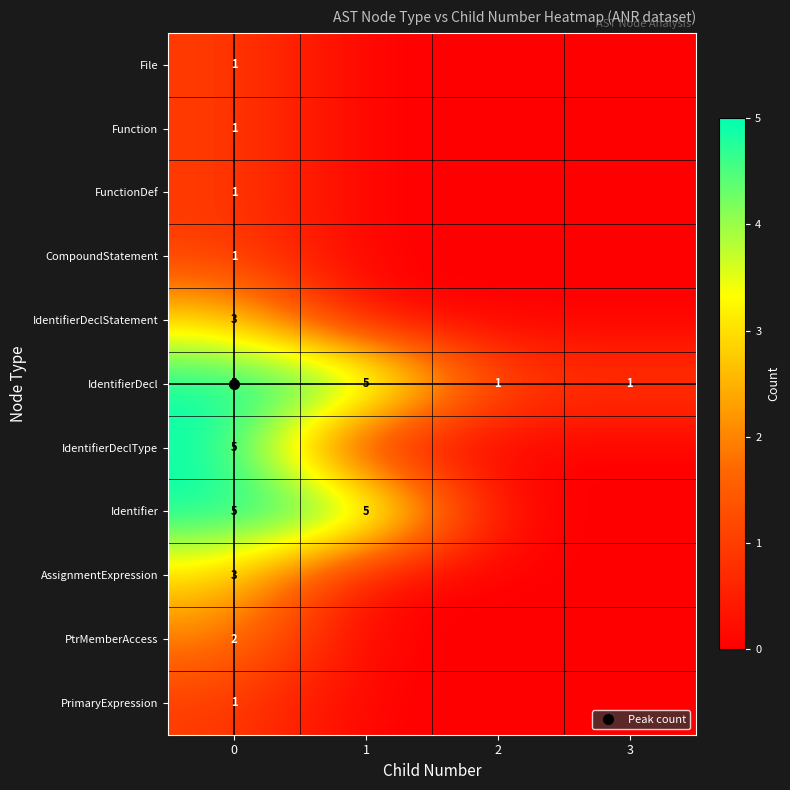

Which series has the largest total across all categories?

IdentifierDecl